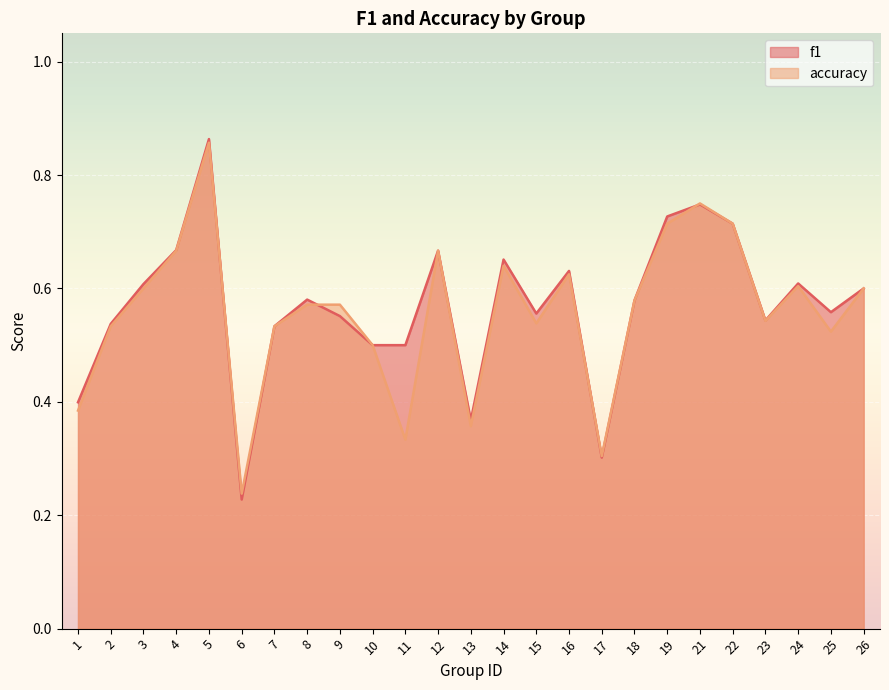

How many lines are shown in the chart?

2